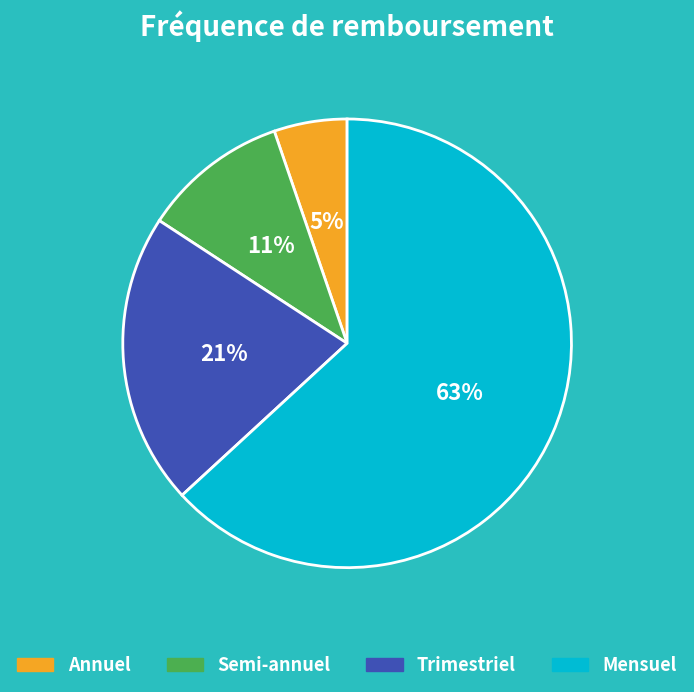

Between Semi-annuel and Trimestriel, which is larger?

Trimestriel